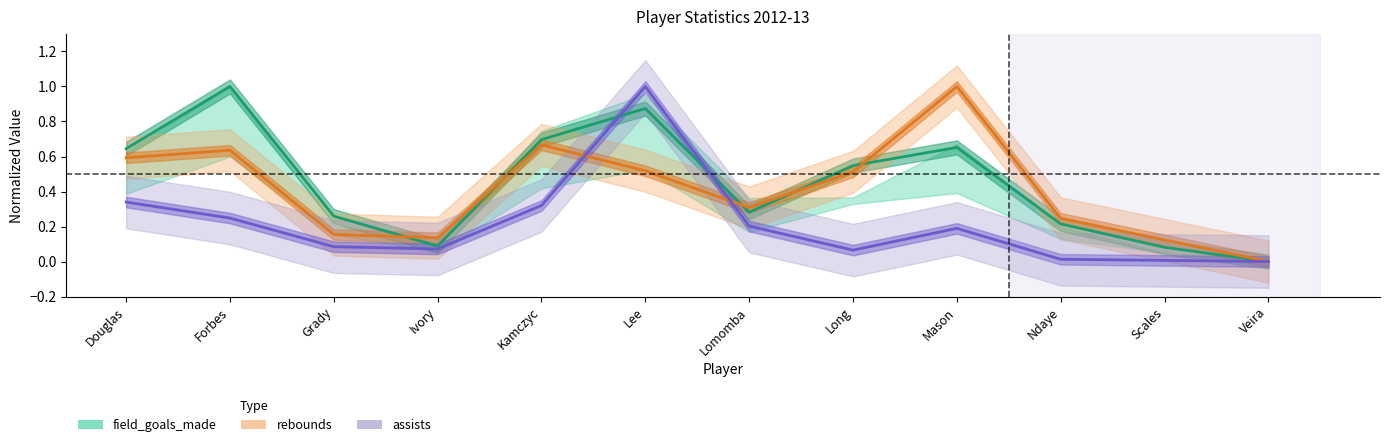

Reading left to right, transcribe all the data shown in this chart.

field_goals_made: 0.6	1.0	0.3	0.1	0.7	0.9	0.3	0.5	0.7	0.2	0.1	0.0
rebounds: 0.6	0.6	0.2	0.1	0.7	0.5	0.3	0.5	1.0	0.2	0.1	0.0
assists: 0.3	0.2	0.1	0.1	0.3	1.0	0.2	0.1	0.2	0.0	0.0	0.0